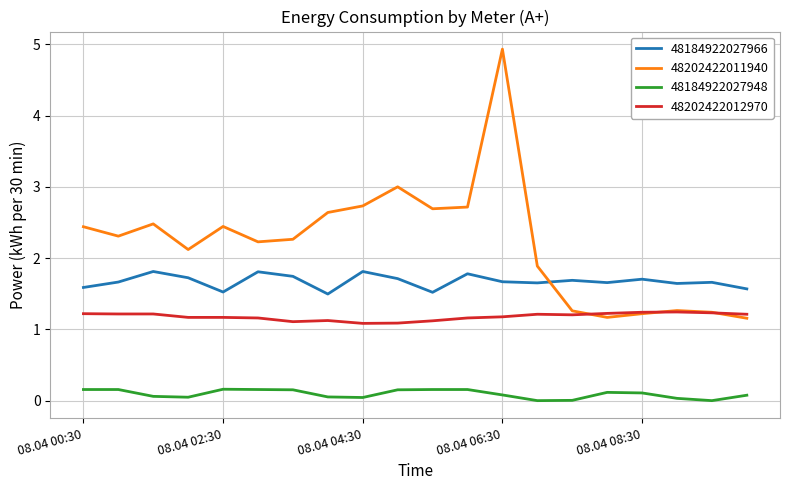

What is the sum of all 48202422012970 values?

23.6